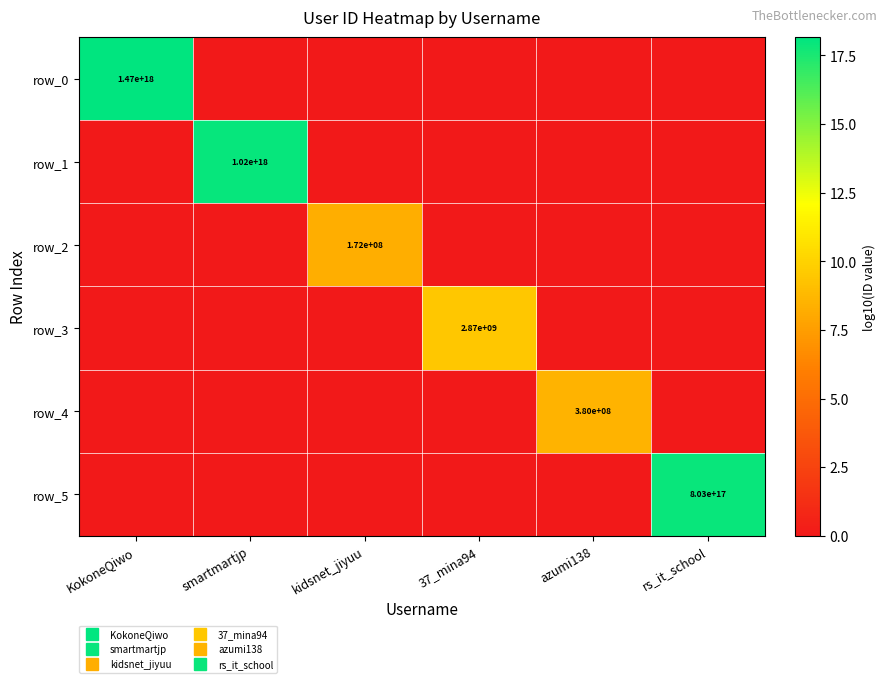

What is the difference between the highest and lowest values at KokoneQiwo?

18.2